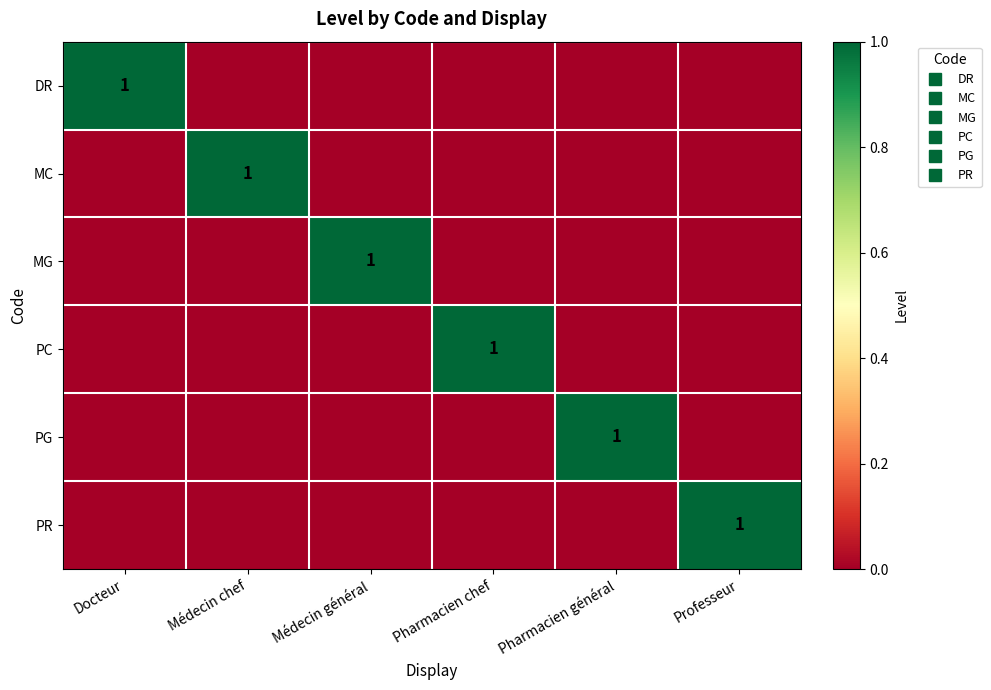

Which category has the lowest value in the PC series?

Docteur